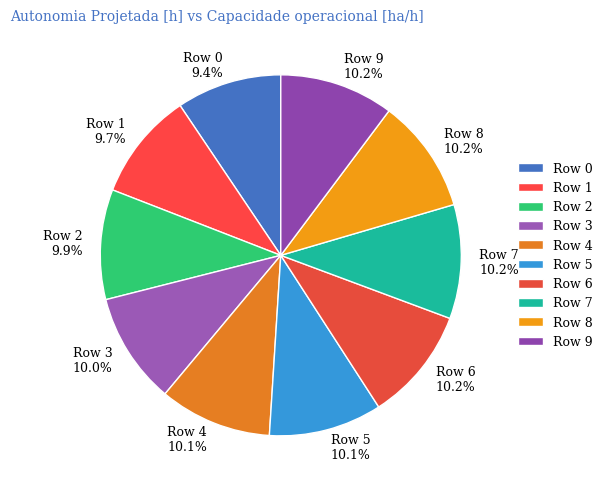

The Row 6 slice represents 1% of the pie. True or false?

False